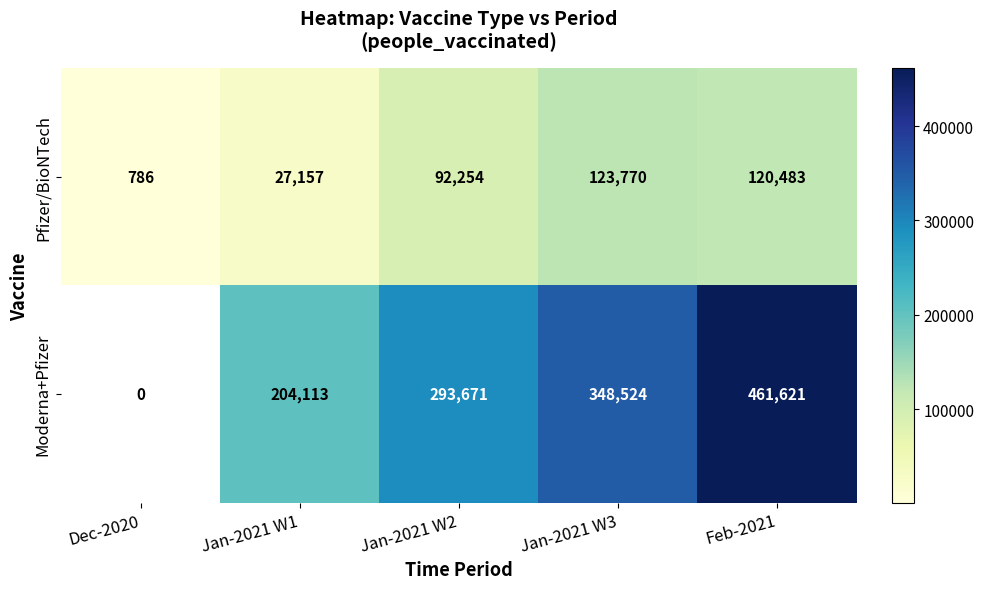

Is it true that Moderna+Pfizer equals 115178 at Jan-2021 W2?

False